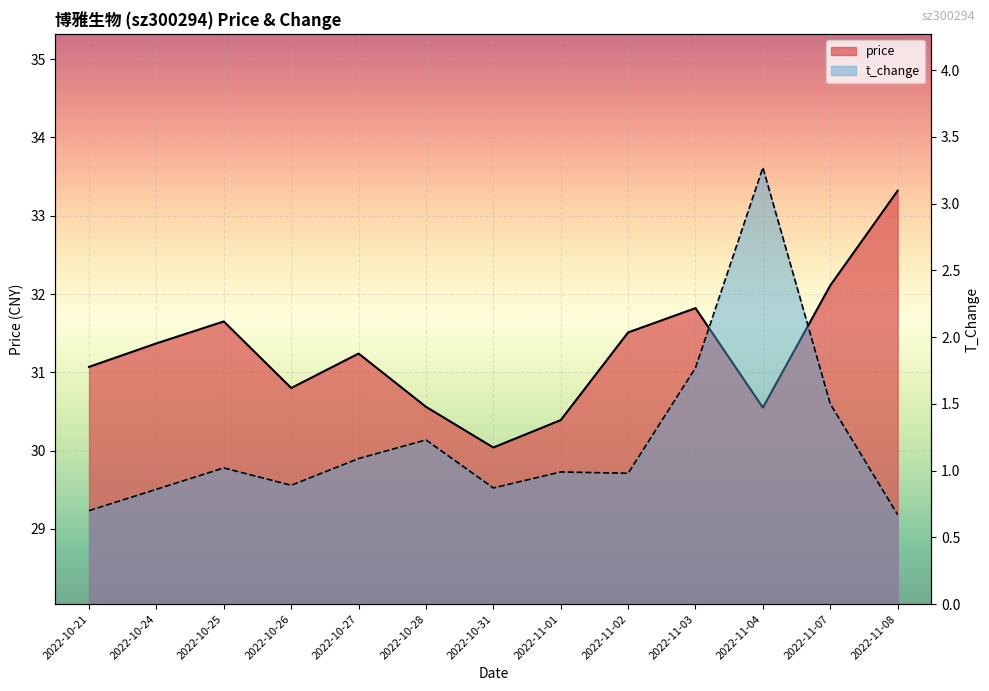

What is the difference between the maximum and minimum values in the t_change series?

2.6